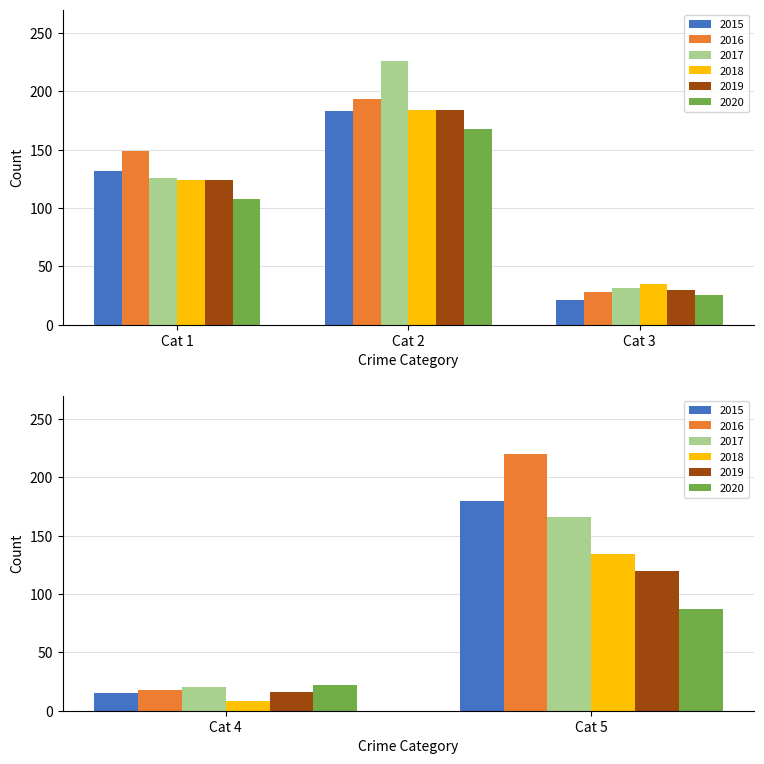

Reading left to right, transcribe all the data shown in this chart.

2015: 132	183	21	15	180
2016: 149	193	28	18	220
2017: 126	226	31	20	166
2018: 124	184	35	8	134
2019: 124	184	30	16	120
2020: 108	168	25	22	87